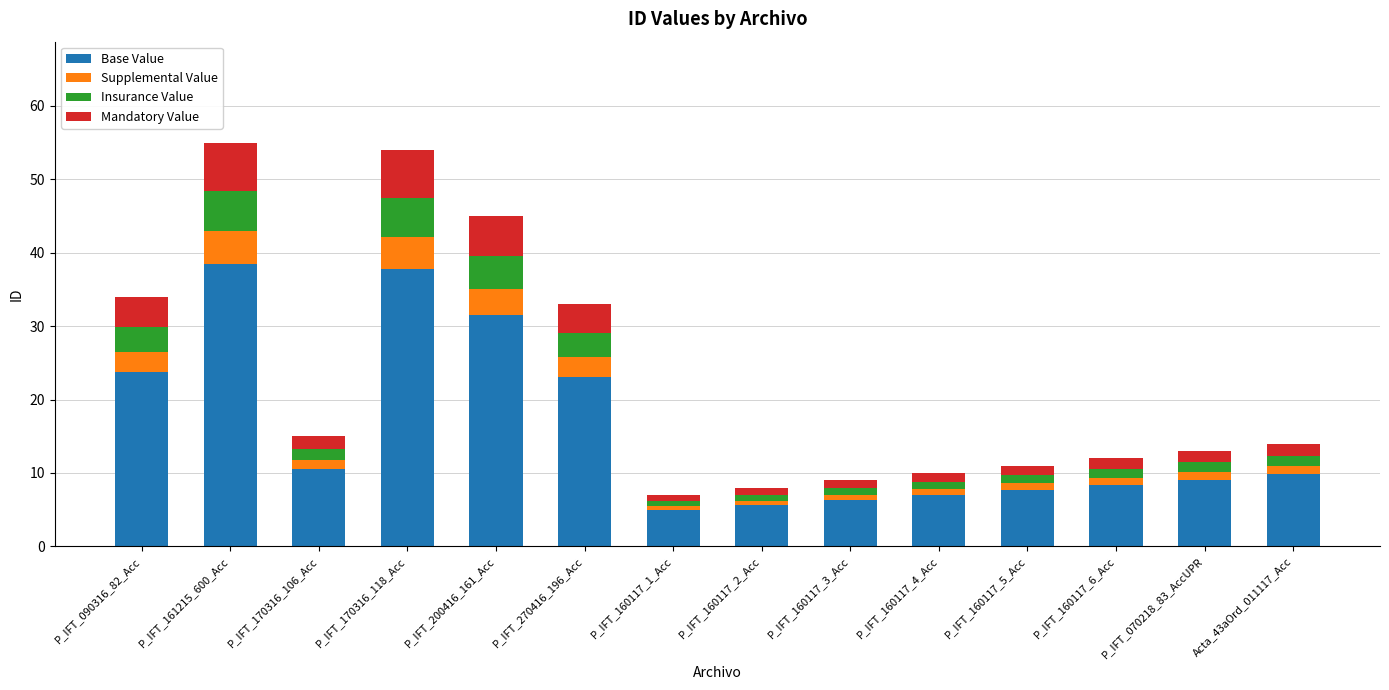

Is it true that Base Value equals 24.3 at P_IFT_161215_600_Acc?

False